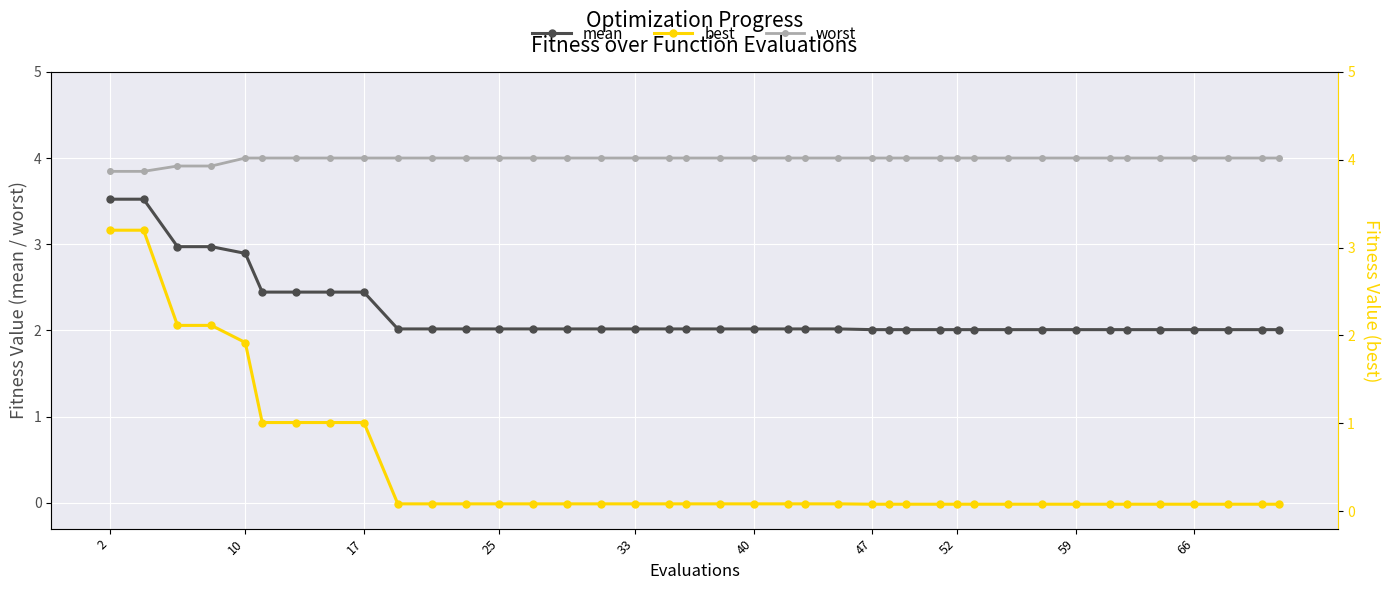

Which series has the widest spread of values?

best